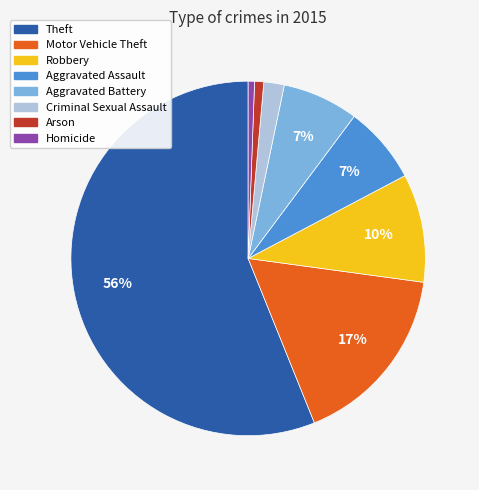

The Aggravated Battery slice represents 7% of the pie. True or false?

True